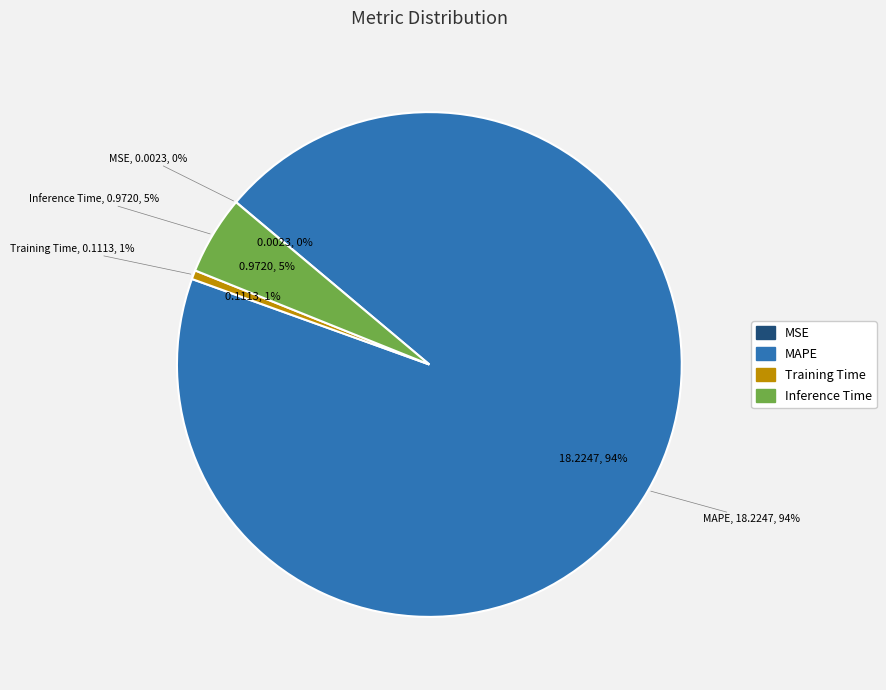

To the nearest percent, what portion does Training Time represent?

1%